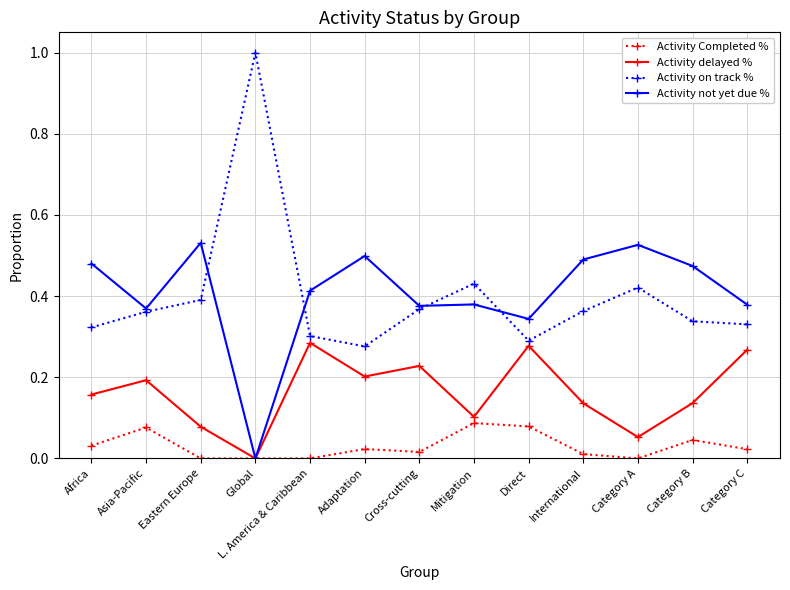

What is the total value across all series at Africa?

1.0